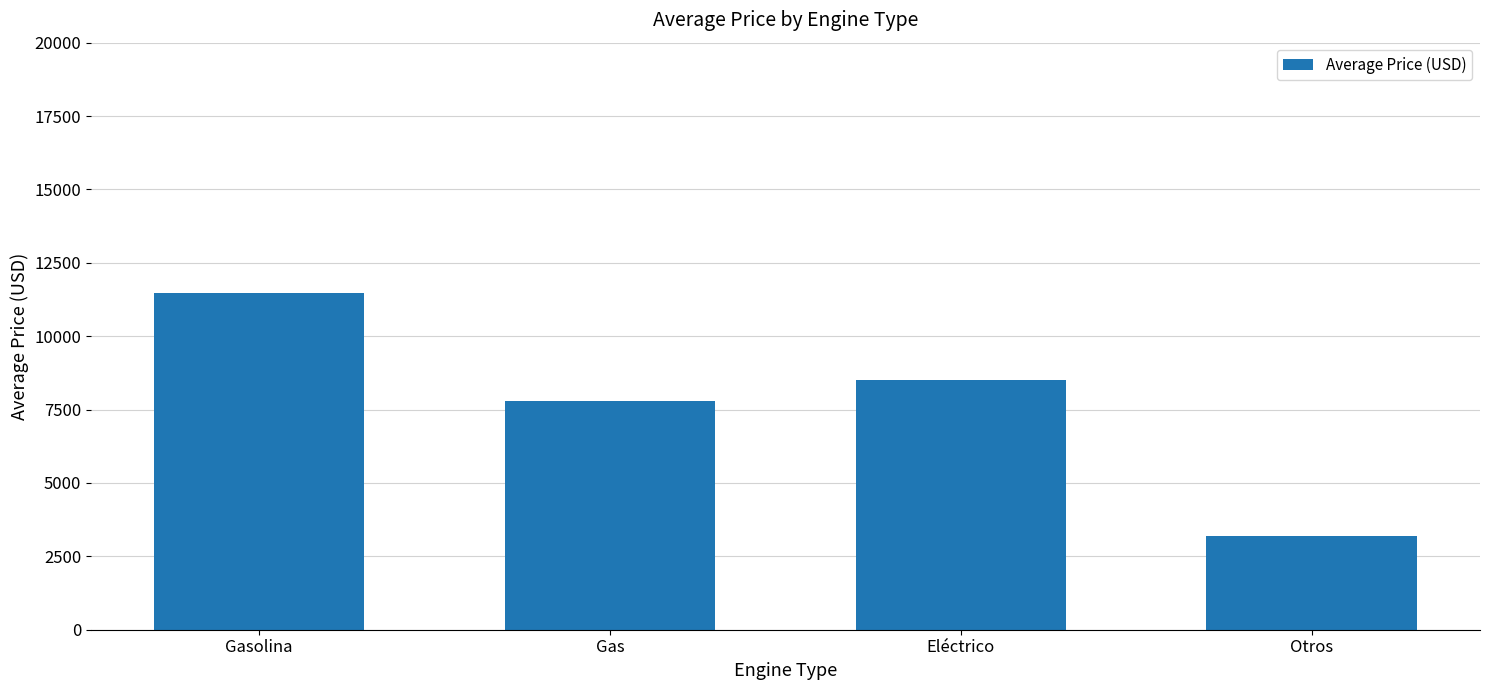

List the labels in order of value, smallest first.

Otros, Gas, Eléctrico, Gasolina